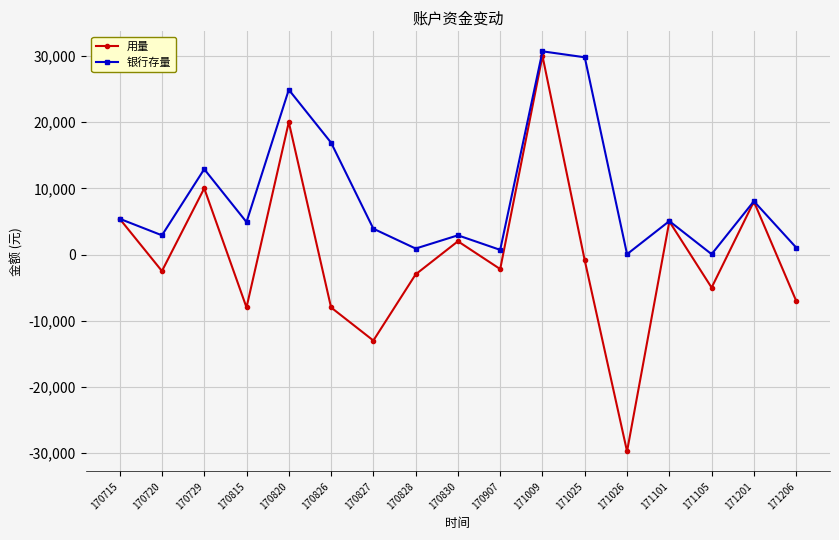

Is the value of 用量 at 170907 greater than the value of 银行存量 at 171025?

No